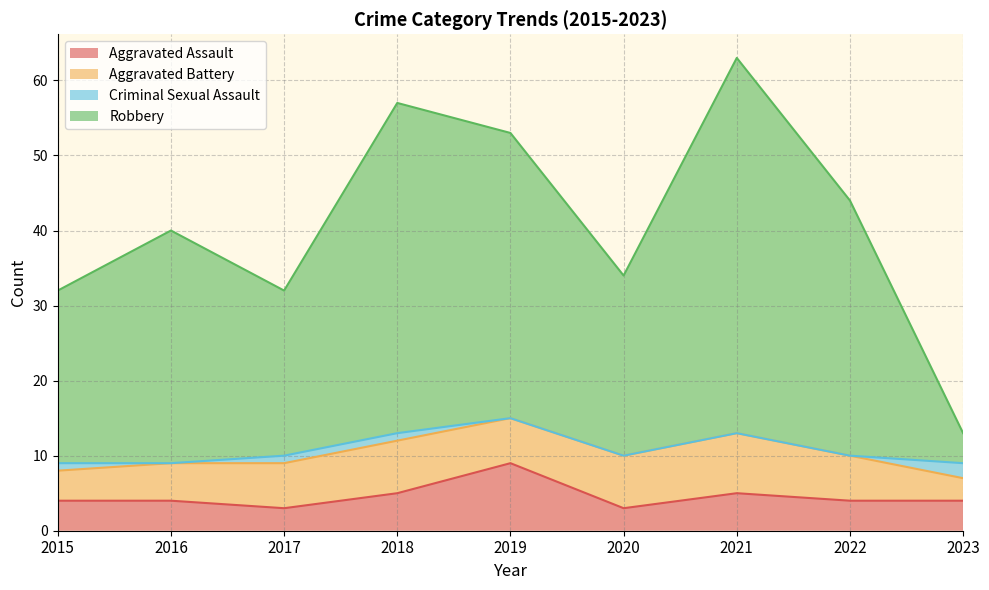

Does the chart have visible grid lines?

Yes